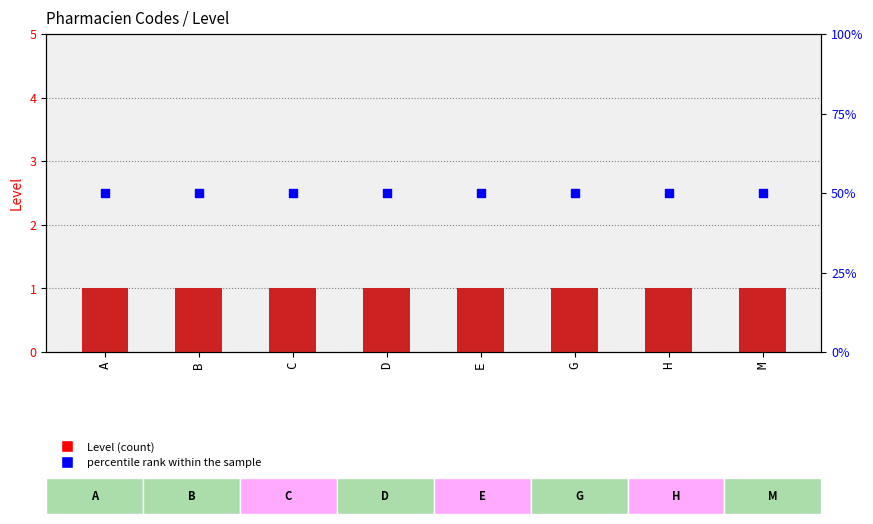

At which category is the sum across all series the highest?

A